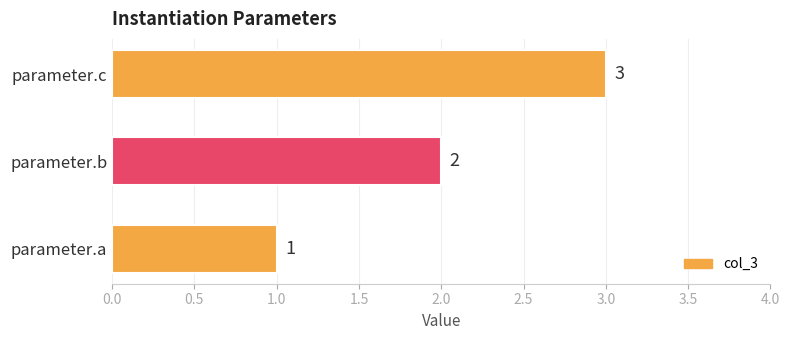

What is the sum of all values?

6